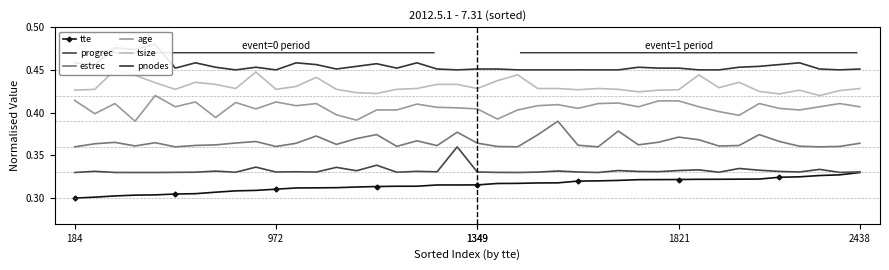

What is the greatest value displayed?

0.5